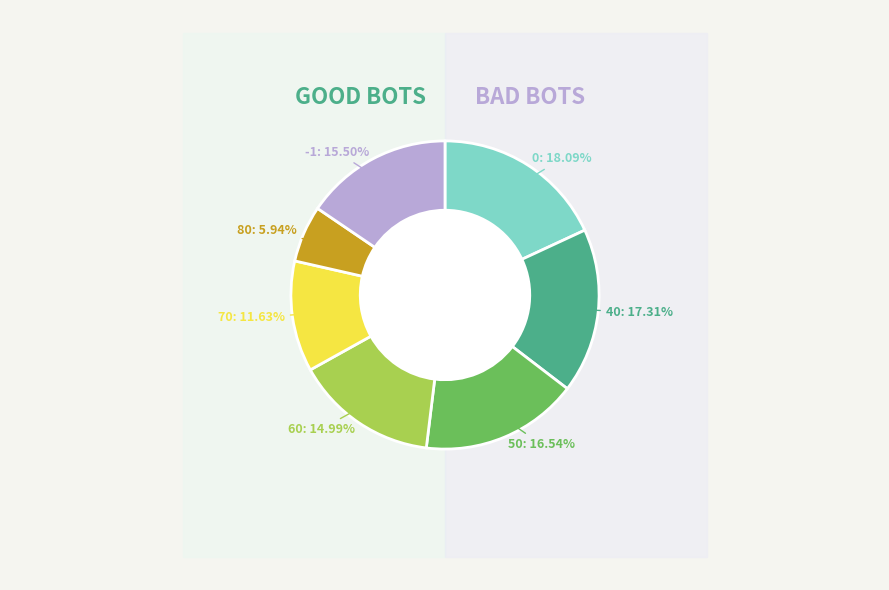

To the nearest percent, what portion does 70 represent?

12%